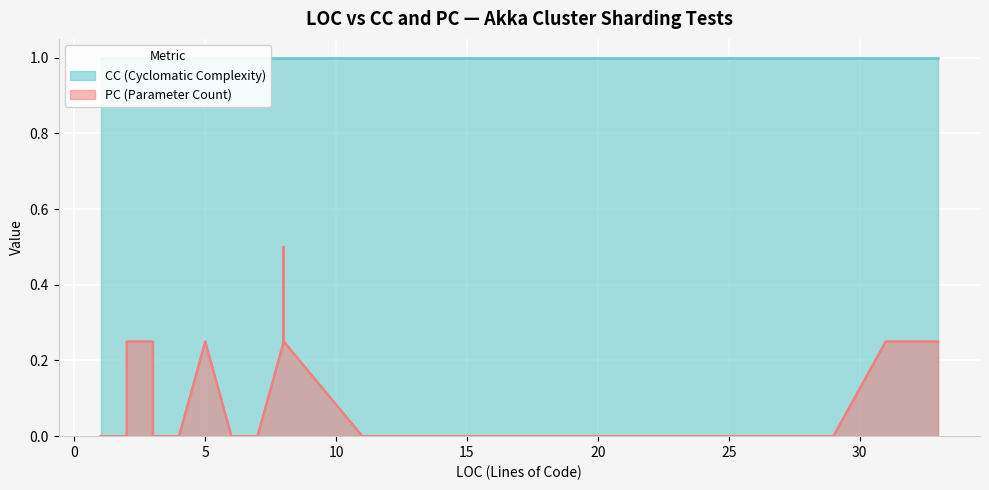

What are all the series names shown in the legend?

CC, PC